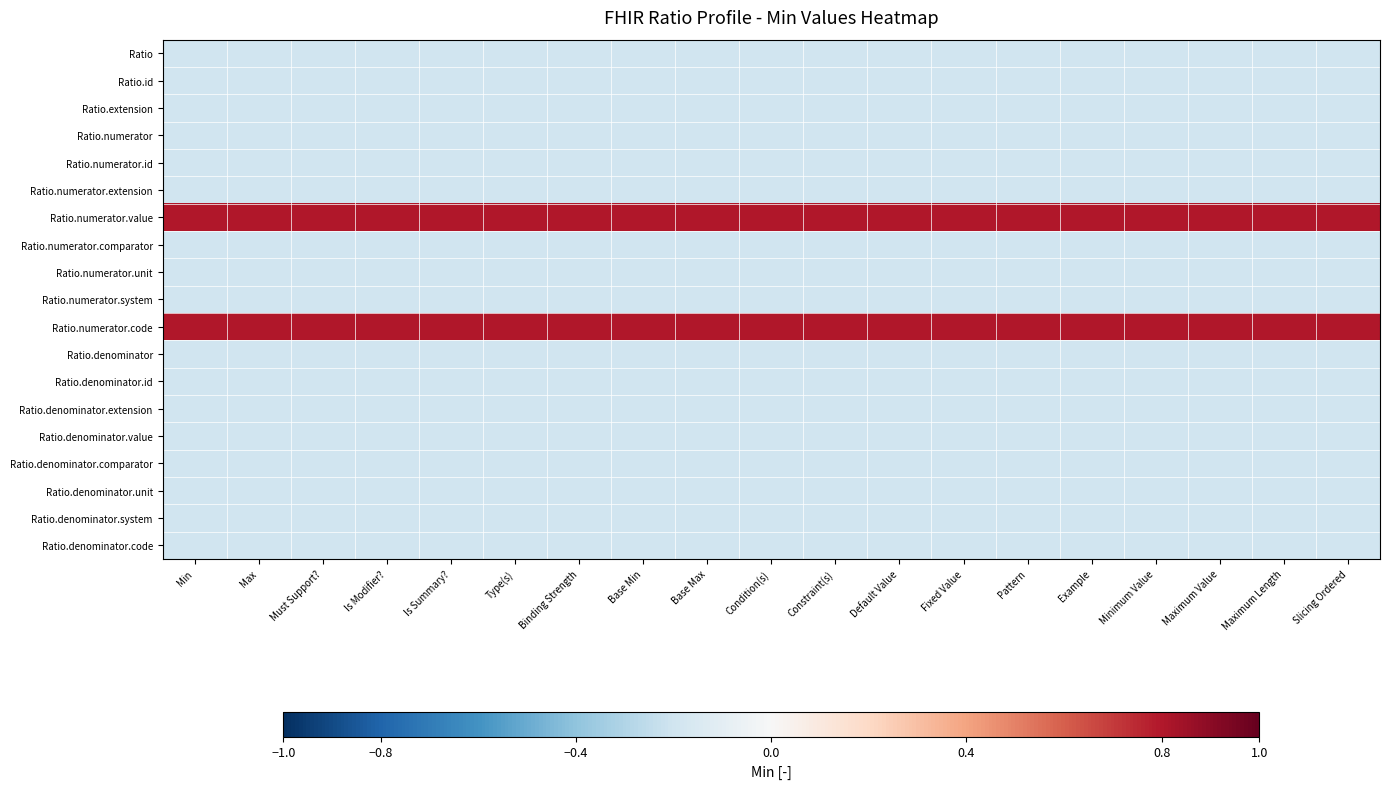

Reading left to right, transcribe all the data shown in this chart.

Ratio: Min=-0.2	Max=-0.2	Must Support?=-0.2	Is Modifier?=-0.2	Is Summary?=-0.2	Type(s)=-0.2	Binding Strength=-0.2	Base Min=-0.2	Base Max=-0.2	Condition(s)=-0.2	Constraint(s)=-0.2	Default Value=-0.2	Fixed Value=-0.2	Pattern=-0.2	Example=-0.2	Minimum Value=-0.2	Maximum Value=-0.2	Maximum Length=-0.2	Slicing Ordered=-0.2
Ratio.id: Min=-0.2	Max=-0.2	Must Support?=-0.2	Is Modifier?=-0.2	Is Summary?=-0.2	Type(s)=-0.2	Binding Strength=-0.2	Base Min=-0.2	Base Max=-0.2	Condition(s)=-0.2	Constraint(s)=-0.2	Default Value=-0.2	Fixed Value=-0.2	Pattern=-0.2	Example=-0.2	Minimum Value=-0.2	Maximum Value=-0.2	Maximum Length=-0.2	Slicing Ordered=-0.2
Ratio.extension: Min=-0.2	Max=-0.2	Must Support?=-0.2	Is Modifier?=-0.2	Is Summary?=-0.2	Type(s)=-0.2	Binding Strength=-0.2	Base Min=-0.2	Base Max=-0.2	Condition(s)=-0.2	Constraint(s)=-0.2	Default Value=-0.2	Fixed Value=-0.2	Pattern=-0.2	Example=-0.2	Minimum Value=-0.2	Maximum Value=-0.2	Maximum Length=-0.2	Slicing Ordered=-0.2
Ratio.numerator: Min=-0.2	Max=-0.2	Must Support?=-0.2	Is Modifier?=-0.2	Is Summary?=-0.2	Type(s)=-0.2	Binding Strength=-0.2	Base Min=-0.2	Base Max=-0.2	Condition(s)=-0.2	Constraint(s)=-0.2	Default Value=-0.2	Fixed Value=-0.2	Pattern=-0.2	Example=-0.2	Minimum Value=-0.2	Maximum Value=-0.2	Maximum Length=-0.2	Slicing Ordered=-0.2
Ratio.numerator.id: Min=-0.2	Max=-0.2	Must Support?=-0.2	Is Modifier?=-0.2	Is Summary?=-0.2	Type(s)=-0.2	Binding Strength=-0.2	Base Min=-0.2	Base Max=-0.2	Condition(s)=-0.2	Constraint(s)=-0.2	Default Value=-0.2	Fixed Value=-0.2	Pattern=-0.2	Example=-0.2	Minimum Value=-0.2	Maximum Value=-0.2	Maximum Length=-0.2	Slicing Ordered=-0.2
Ratio.numerator.extension: Min=-0.2	Max=-0.2	Must Support?=-0.2	Is Modifier?=-0.2	Is Summary?=-0.2	Type(s)=-0.2	Binding Strength=-0.2	Base Min=-0.2	Base Max=-0.2	Condition(s)=-0.2	Constraint(s)=-0.2	Default Value=-0.2	Fixed Value=-0.2	Pattern=-0.2	Example=-0.2	Minimum Value=-0.2	Maximum Value=-0.2	Maximum Length=-0.2	Slicing Ordered=-0.2
Ratio.numerator.value: Min=0.8	Max=0.8	Must Support?=0.8	Is Modifier?=0.8	Is Summary?=0.8	Type(s)=0.8	Binding Strength=0.8	Base Min=0.8	Base Max=0.8	Condition(s)=0.8	Constraint(s)=0.8	Default Value=0.8	Fixed Value=0.8	Pattern=0.8	Example=0.8	Minimum Value=0.8	Maximum Value=0.8	Maximum Length=0.8	Slicing Ordered=0.8
Ratio.numerator.comparator: Min=-0.2	Max=-0.2	Must Support?=-0.2	Is Modifier?=-0.2	Is Summary?=-0.2	Type(s)=-0.2	Binding Strength=-0.2	Base Min=-0.2	Base Max=-0.2	Condition(s)=-0.2	Constraint(s)=-0.2	Default Value=-0.2	Fixed Value=-0.2	Pattern=-0.2	Example=-0.2	Minimum Value=-0.2	Maximum Value=-0.2	Maximum Length=-0.2	Slicing Ordered=-0.2
Ratio.numerator.unit: Min=-0.2	Max=-0.2	Must Support?=-0.2	Is Modifier?=-0.2	Is Summary?=-0.2	Type(s)=-0.2	Binding Strength=-0.2	Base Min=-0.2	Base Max=-0.2	Condition(s)=-0.2	Constraint(s)=-0.2	Default Value=-0.2	Fixed Value=-0.2	Pattern=-0.2	Example=-0.2	Minimum Value=-0.2	Maximum Value=-0.2	Maximum Length=-0.2	Slicing Ordered=-0.2
Ratio.numerator.system: Min=-0.2	Max=-0.2	Must Support?=-0.2	Is Modifier?=-0.2	Is Summary?=-0.2	Type(s)=-0.2	Binding Strength=-0.2	Base Min=-0.2	Base Max=-0.2	Condition(s)=-0.2	Constraint(s)=-0.2	Default Value=-0.2	Fixed Value=-0.2	Pattern=-0.2	Example=-0.2	Minimum Value=-0.2	Maximum Value=-0.2	Maximum Length=-0.2	Slicing Ordered=-0.2
Ratio.numerator.code: Min=0.8	Max=0.8	Must Support?=0.8	Is Modifier?=0.8	Is Summary?=0.8	Type(s)=0.8	Binding Strength=0.8	Base Min=0.8	Base Max=0.8	Condition(s)=0.8	Constraint(s)=0.8	Default Value=0.8	Fixed Value=0.8	Pattern=0.8	Example=0.8	Minimum Value=0.8	Maximum Value=0.8	Maximum Length=0.8	Slicing Ordered=0.8
Ratio.denominator: Min=-0.2	Max=-0.2	Must Support?=-0.2	Is Modifier?=-0.2	Is Summary?=-0.2	Type(s)=-0.2	Binding Strength=-0.2	Base Min=-0.2	Base Max=-0.2	Condition(s)=-0.2	Constraint(s)=-0.2	Default Value=-0.2	Fixed Value=-0.2	Pattern=-0.2	Example=-0.2	Minimum Value=-0.2	Maximum Value=-0.2	Maximum Length=-0.2	Slicing Ordered=-0.2
Ratio.denominator.id: Min=-0.2	Max=-0.2	Must Support?=-0.2	Is Modifier?=-0.2	Is Summary?=-0.2	Type(s)=-0.2	Binding Strength=-0.2	Base Min=-0.2	Base Max=-0.2	Condition(s)=-0.2	Constraint(s)=-0.2	Default Value=-0.2	Fixed Value=-0.2	Pattern=-0.2	Example=-0.2	Minimum Value=-0.2	Maximum Value=-0.2	Maximum Length=-0.2	Slicing Ordered=-0.2
Ratio.denominator.extension: Min=-0.2	Max=-0.2	Must Support?=-0.2	Is Modifier?=-0.2	Is Summary?=-0.2	Type(s)=-0.2	Binding Strength=-0.2	Base Min=-0.2	Base Max=-0.2	Condition(s)=-0.2	Constraint(s)=-0.2	Default Value=-0.2	Fixed Value=-0.2	Pattern=-0.2	Example=-0.2	Minimum Value=-0.2	Maximum Value=-0.2	Maximum Length=-0.2	Slicing Ordered=-0.2
Ratio.denominator.value: Min=-0.2	Max=-0.2	Must Support?=-0.2	Is Modifier?=-0.2	Is Summary?=-0.2	Type(s)=-0.2	Binding Strength=-0.2	Base Min=-0.2	Base Max=-0.2	Condition(s)=-0.2	Constraint(s)=-0.2	Default Value=-0.2	Fixed Value=-0.2	Pattern=-0.2	Example=-0.2	Minimum Value=-0.2	Maximum Value=-0.2	Maximum Length=-0.2	Slicing Ordered=-0.2
Ratio.denominator.comparator: Min=-0.2	Max=-0.2	Must Support?=-0.2	Is Modifier?=-0.2	Is Summary?=-0.2	Type(s)=-0.2	Binding Strength=-0.2	Base Min=-0.2	Base Max=-0.2	Condition(s)=-0.2	Constraint(s)=-0.2	Default Value=-0.2	Fixed Value=-0.2	Pattern=-0.2	Example=-0.2	Minimum Value=-0.2	Maximum Value=-0.2	Maximum Length=-0.2	Slicing Ordered=-0.2
Ratio.denominator.unit: Min=-0.2	Max=-0.2	Must Support?=-0.2	Is Modifier?=-0.2	Is Summary?=-0.2	Type(s)=-0.2	Binding Strength=-0.2	Base Min=-0.2	Base Max=-0.2	Condition(s)=-0.2	Constraint(s)=-0.2	Default Value=-0.2	Fixed Value=-0.2	Pattern=-0.2	Example=-0.2	Minimum Value=-0.2	Maximum Value=-0.2	Maximum Length=-0.2	Slicing Ordered=-0.2
Ratio.denominator.system: Min=-0.2	Max=-0.2	Must Support?=-0.2	Is Modifier?=-0.2	Is Summary?=-0.2	Type(s)=-0.2	Binding Strength=-0.2	Base Min=-0.2	Base Max=-0.2	Condition(s)=-0.2	Constraint(s)=-0.2	Default Value=-0.2	Fixed Value=-0.2	Pattern=-0.2	Example=-0.2	Minimum Value=-0.2	Maximum Value=-0.2	Maximum Length=-0.2	Slicing Ordered=-0.2
Ratio.denominator.code: Min=-0.2	Max=-0.2	Must Support?=-0.2	Is Modifier?=-0.2	Is Summary?=-0.2	Type(s)=-0.2	Binding Strength=-0.2	Base Min=-0.2	Base Max=-0.2	Condition(s)=-0.2	Constraint(s)=-0.2	Default Value=-0.2	Fixed Value=-0.2	Pattern=-0.2	Example=-0.2	Minimum Value=-0.2	Maximum Value=-0.2	Maximum Length=-0.2	Slicing Ordered=-0.2